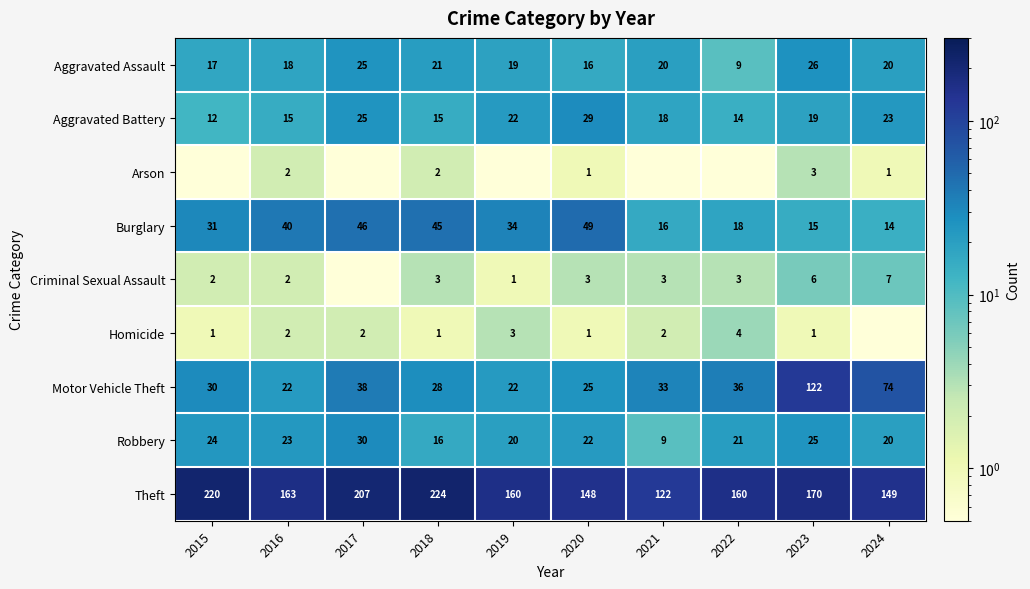

True or false: Criminal Sexual Assault has a value of 1.0 at 2019.

True